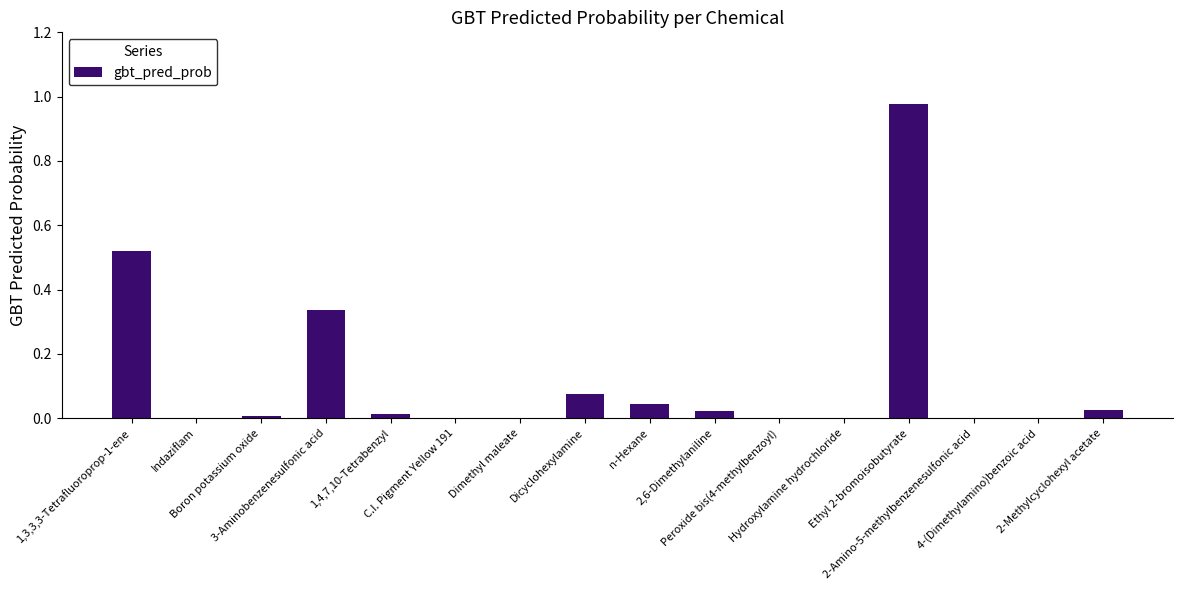

Are the bars horizontal?

No